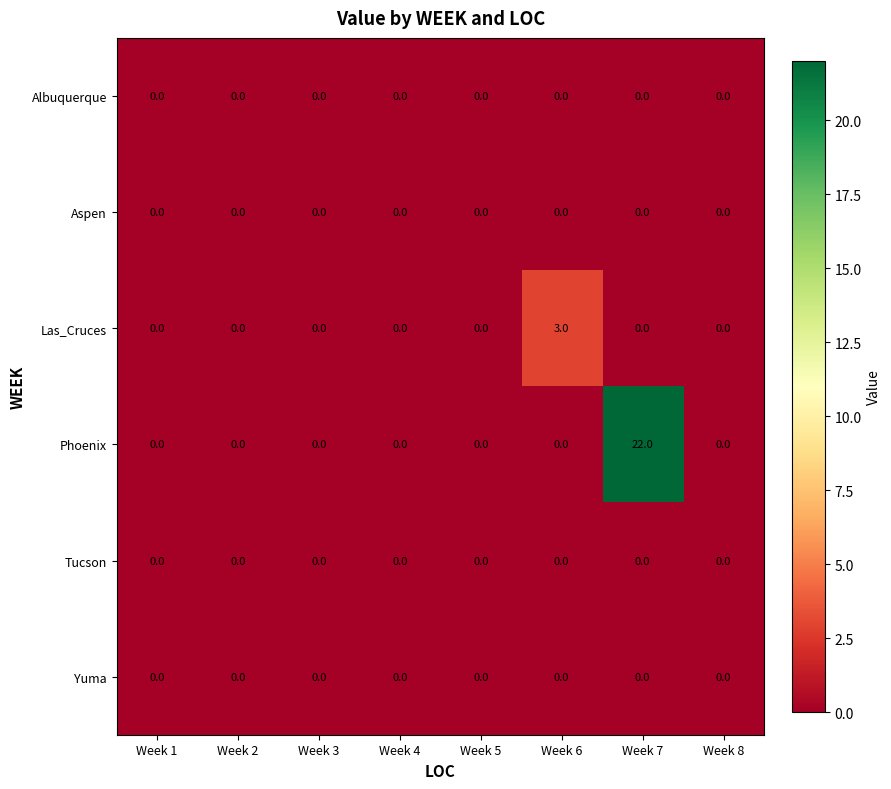

Is the value of Las_Cruces at Week 6 greater than the value of Yuma at Week 3?

Yes